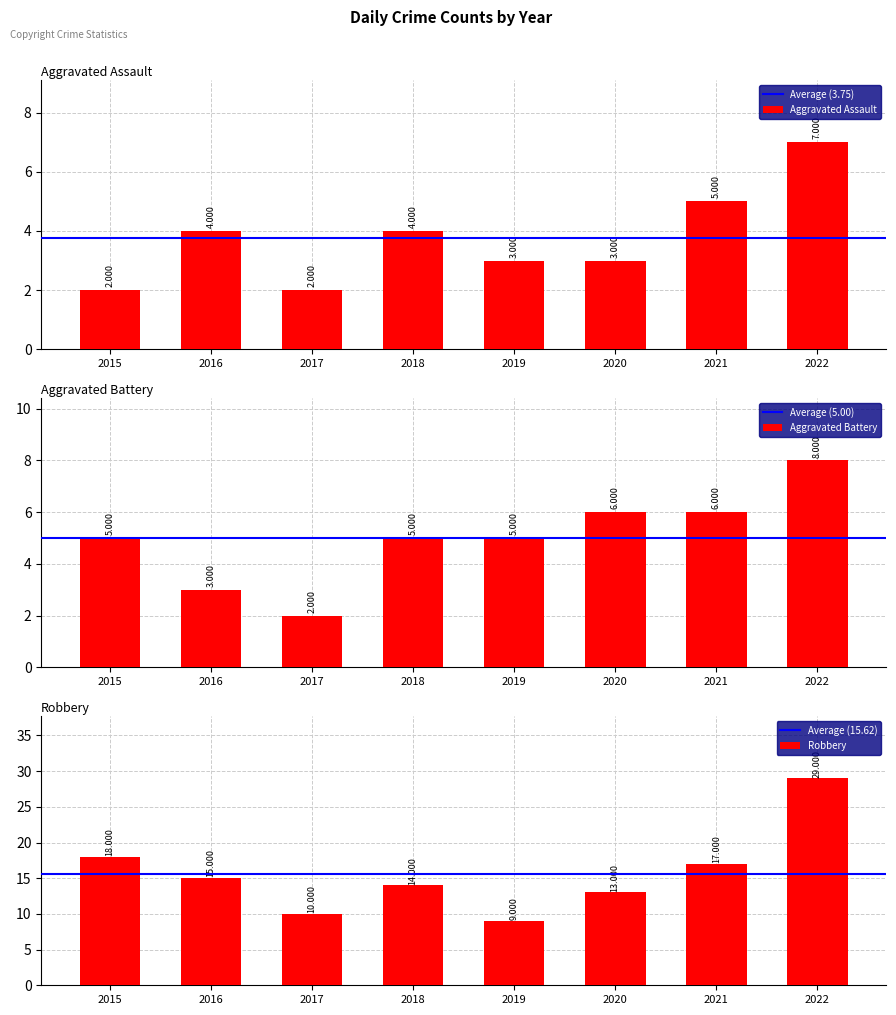

What is the difference between the Robbery values at 2020 and 2018?

1